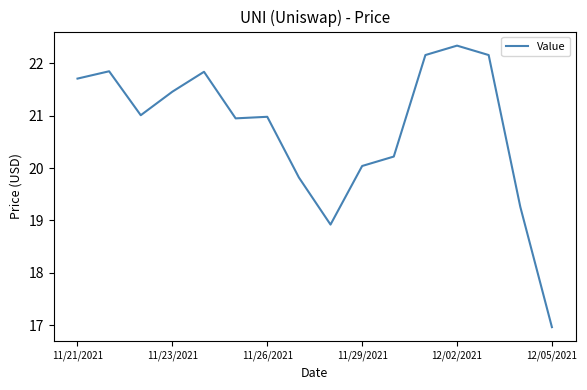

What is the minimum value shown in the chart?

17.0